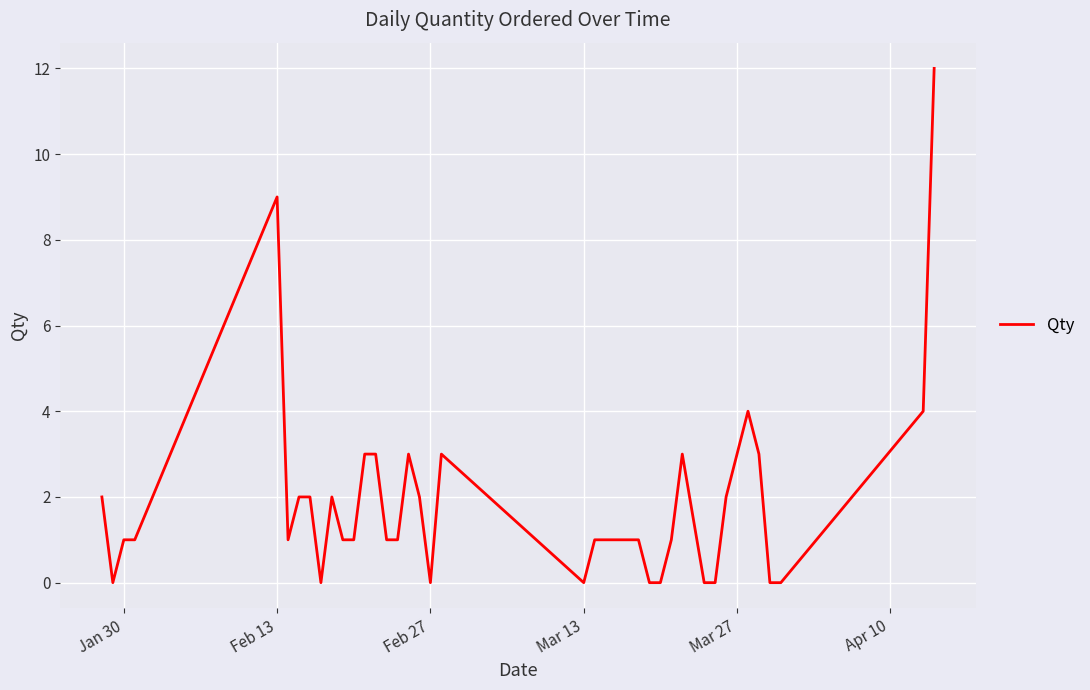

What is the difference between the maximum and minimum values?

12